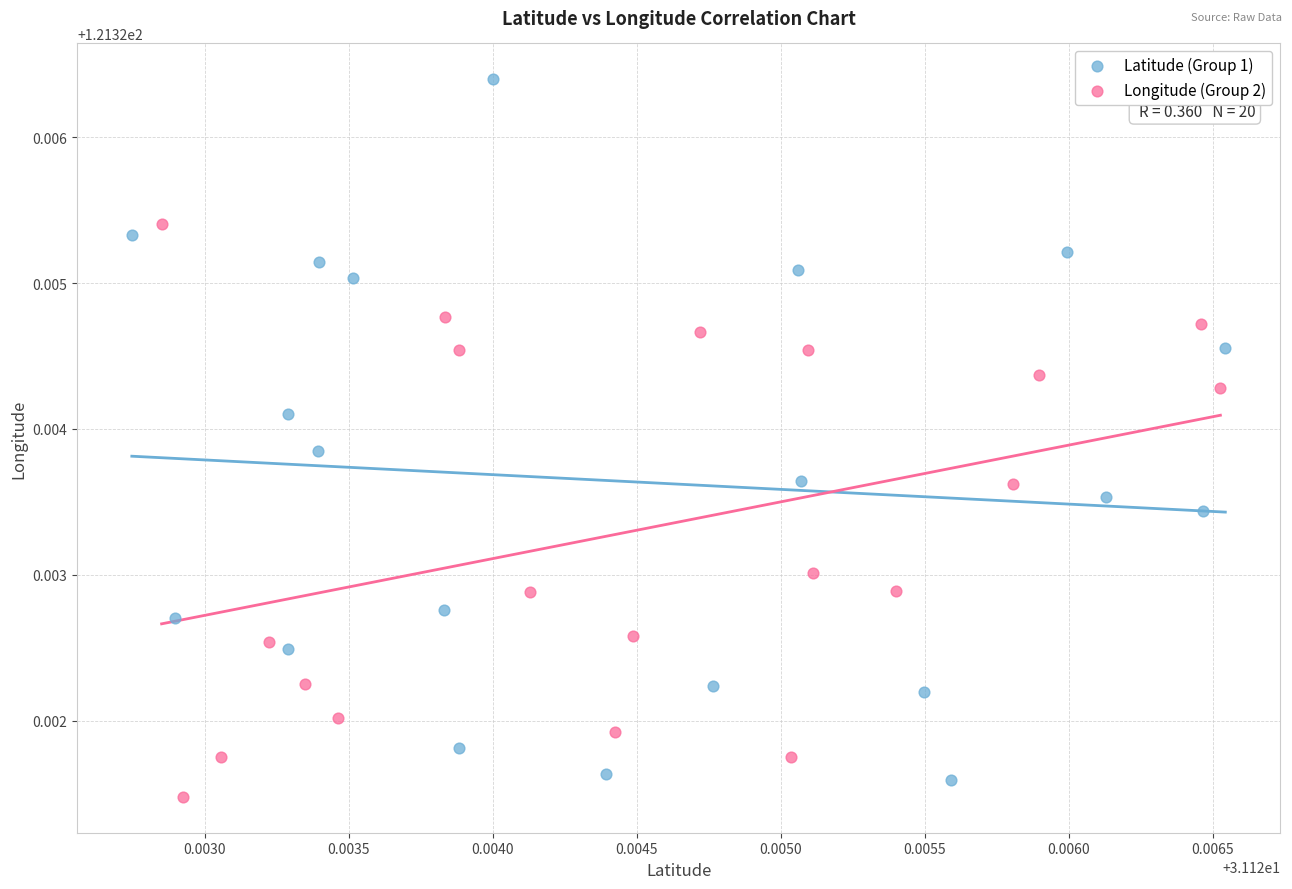

Which series contains the highest Y value?

Latitude (Group 1)